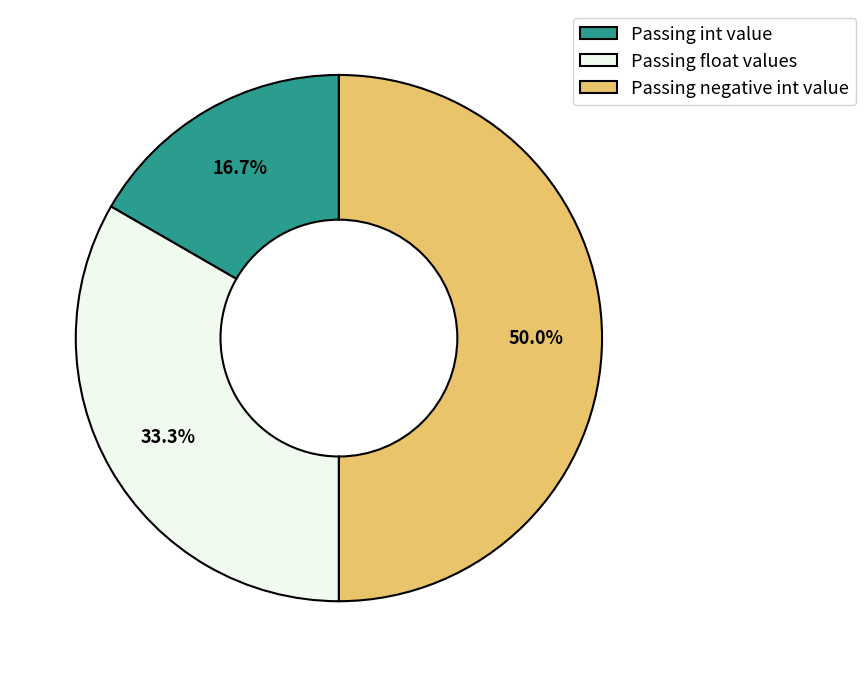

Rank the categories by value from highest to lowest.

Passing negative int value, Passing float values, Passing int value